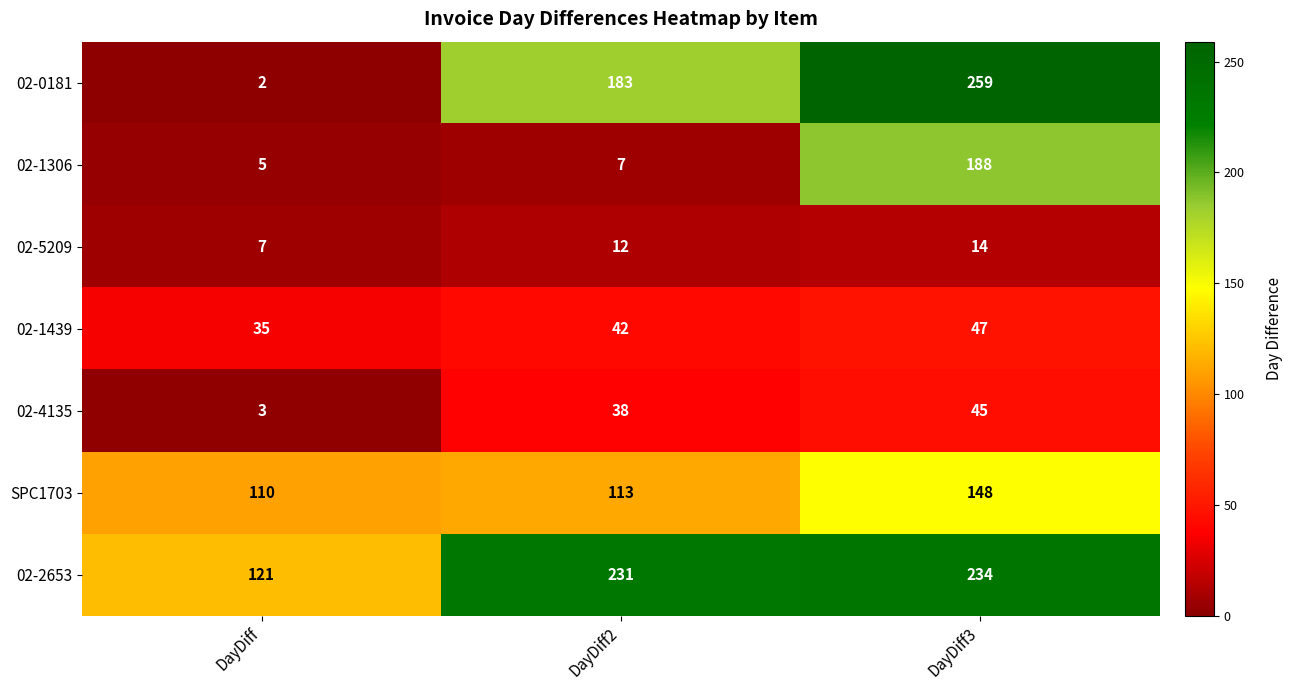

Which series changed the most between DayDiff and DayDiff2?

02-0181